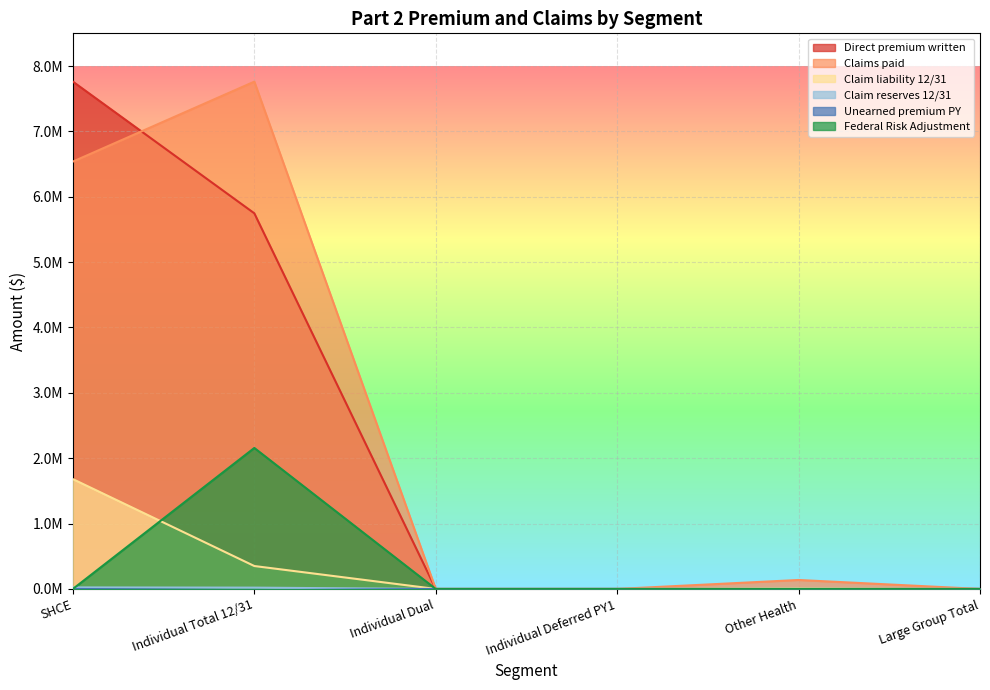

The Claim reserves 12/31 series shows 0.0 at Large Group Total. True or false?

True